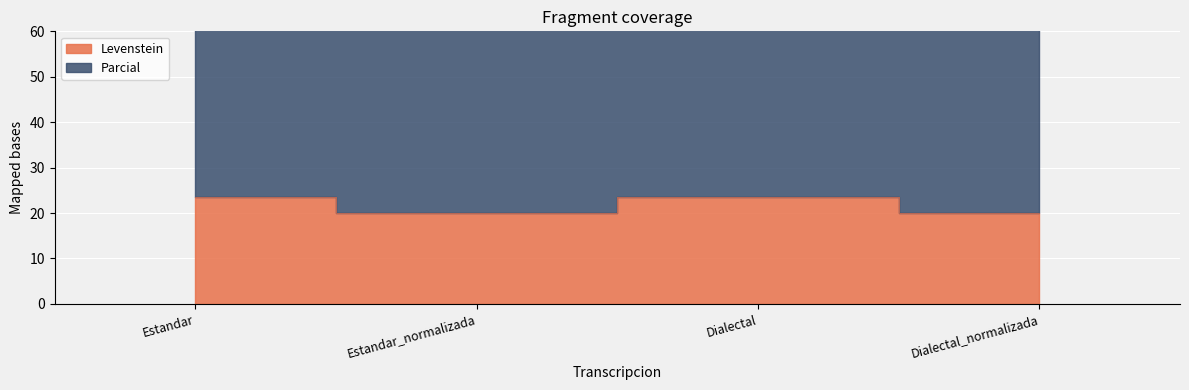

True or false: Parcial and Levenstein intersect in this chart.

False